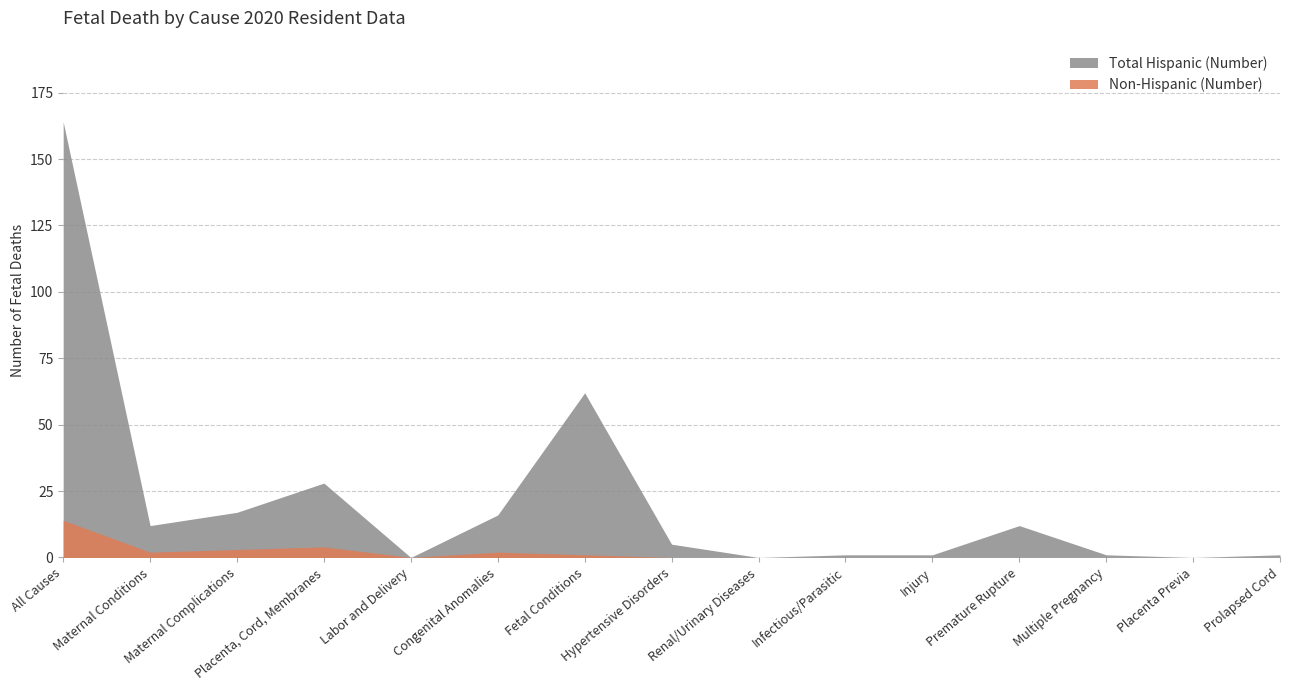

True or false: Non-Hispanic (Number) and Total Hispanic (Number) intersect in this chart.

False